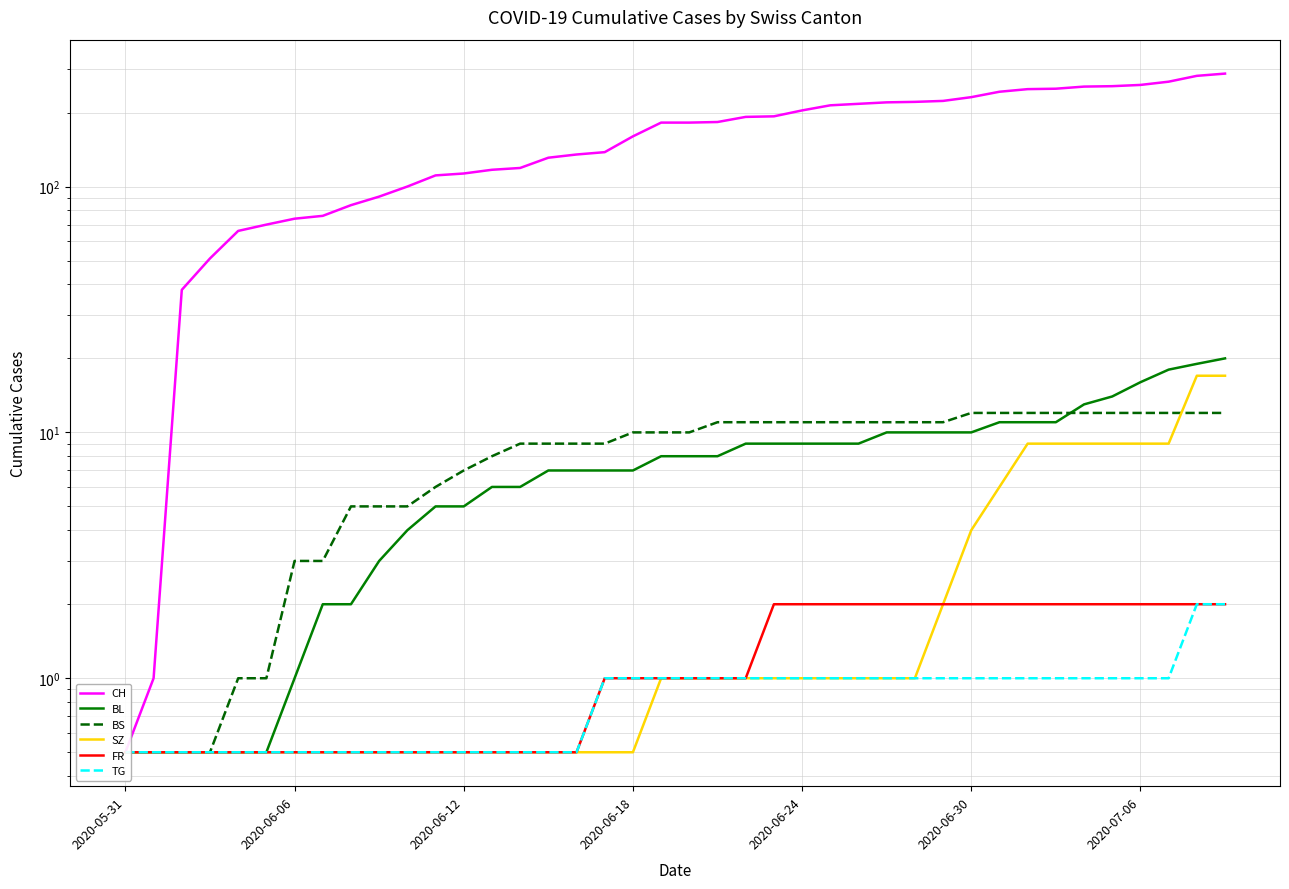

What position from the left is 22?

23